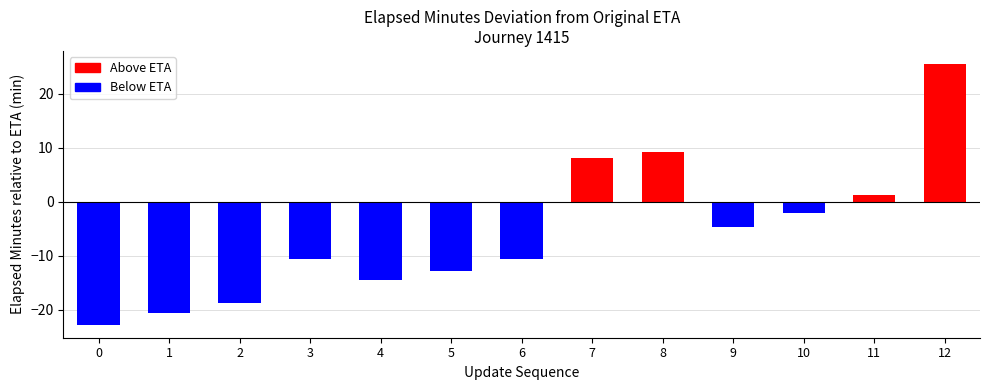

The value at 5 is -12.8. True or false?

True